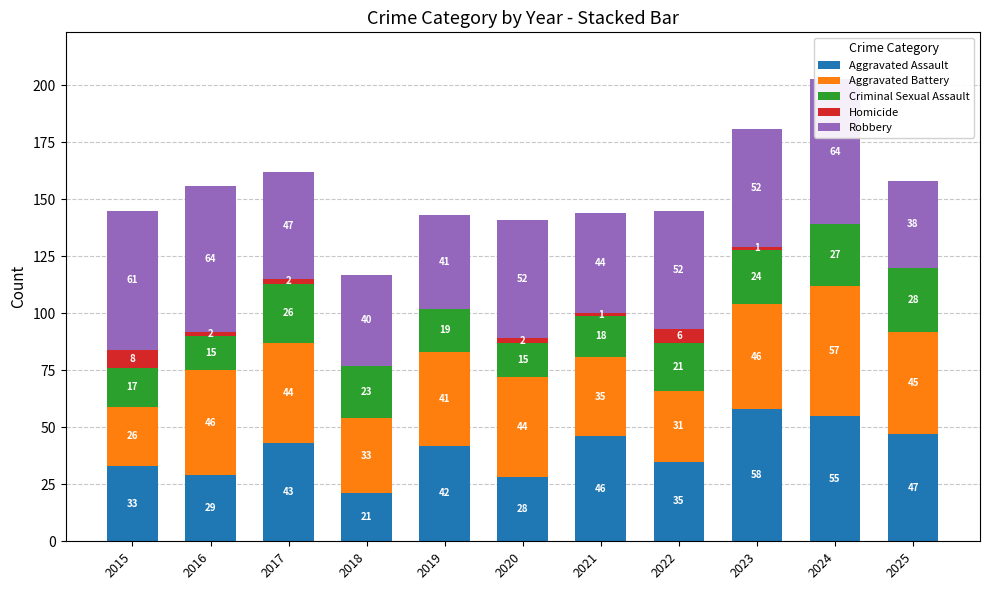

What are all the series names shown in the legend?

Aggravated Assault, Aggravated Battery, Criminal Sexual Assault, Homicide, Robbery